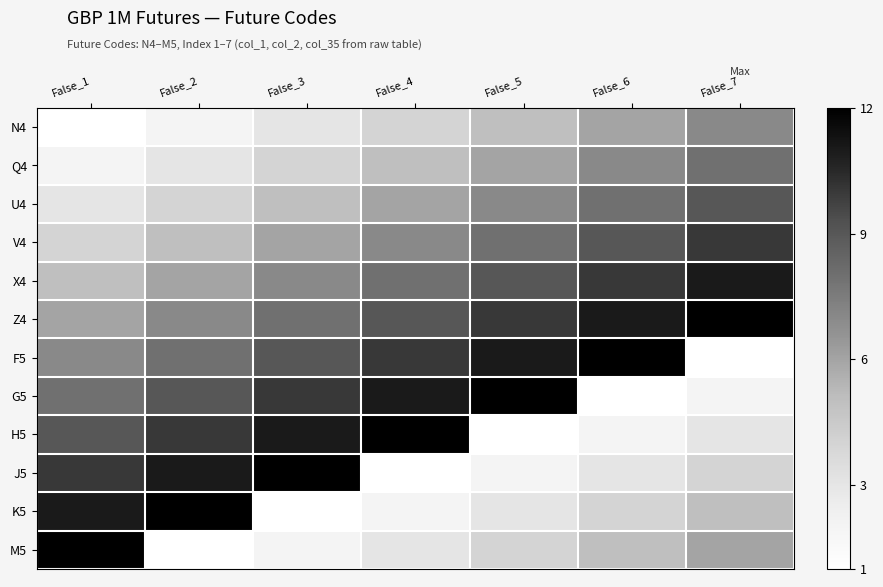

At how many categories does at least one series exceed 5?

7